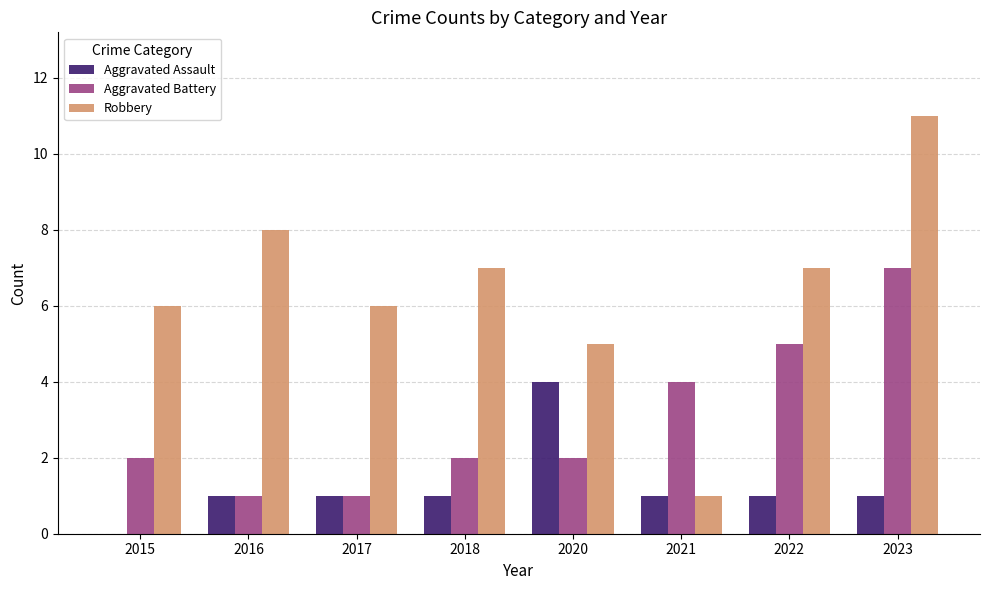

What is the sum of all Aggravated Assault values?

10